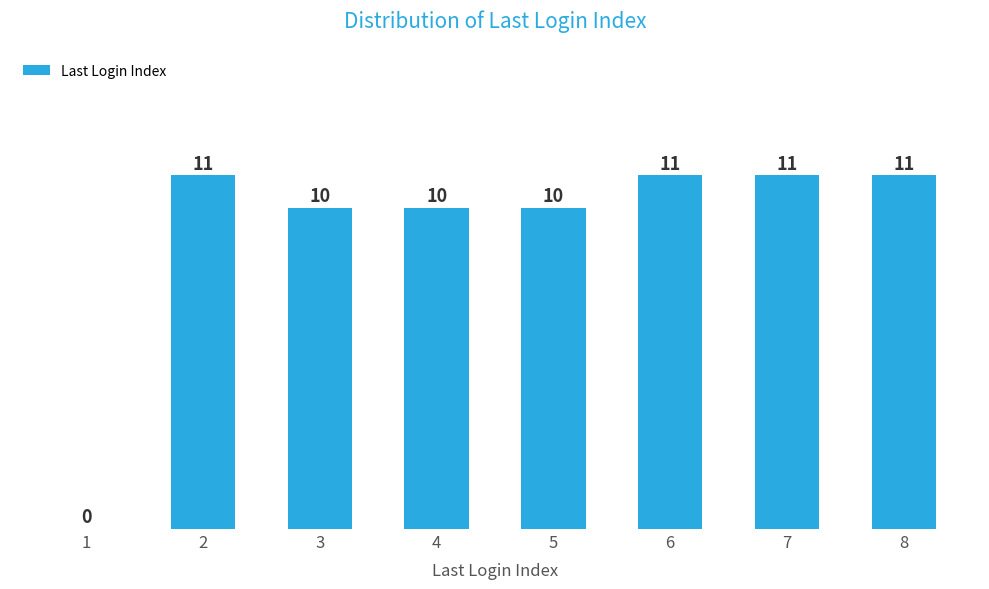

Reading right to left, extract all data points from this chart.

8=11	7=11	6=11	5=10	4=10	3=10	2=11	1=0